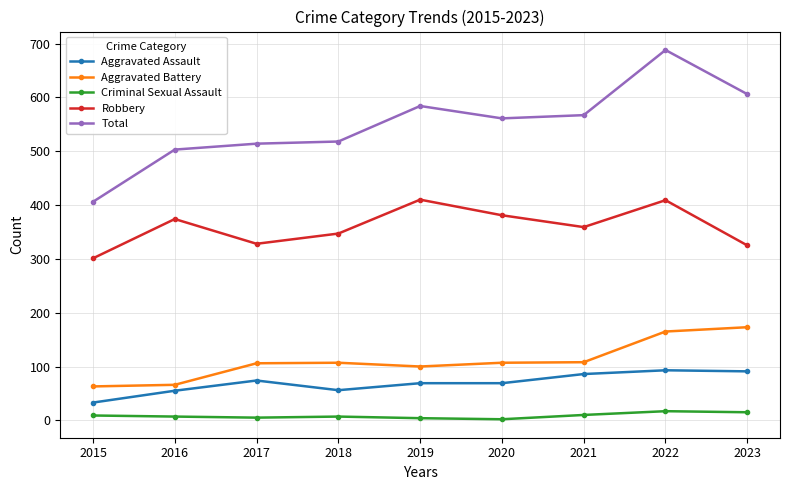

What is the total value across all series at 2022?

1372